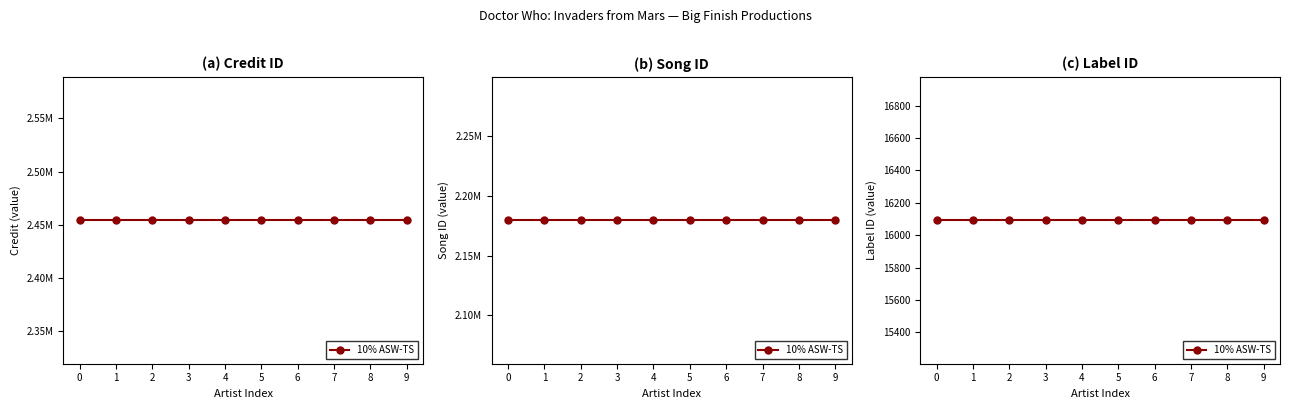

What is the value of the credit point at the 7th from the left?

2454083